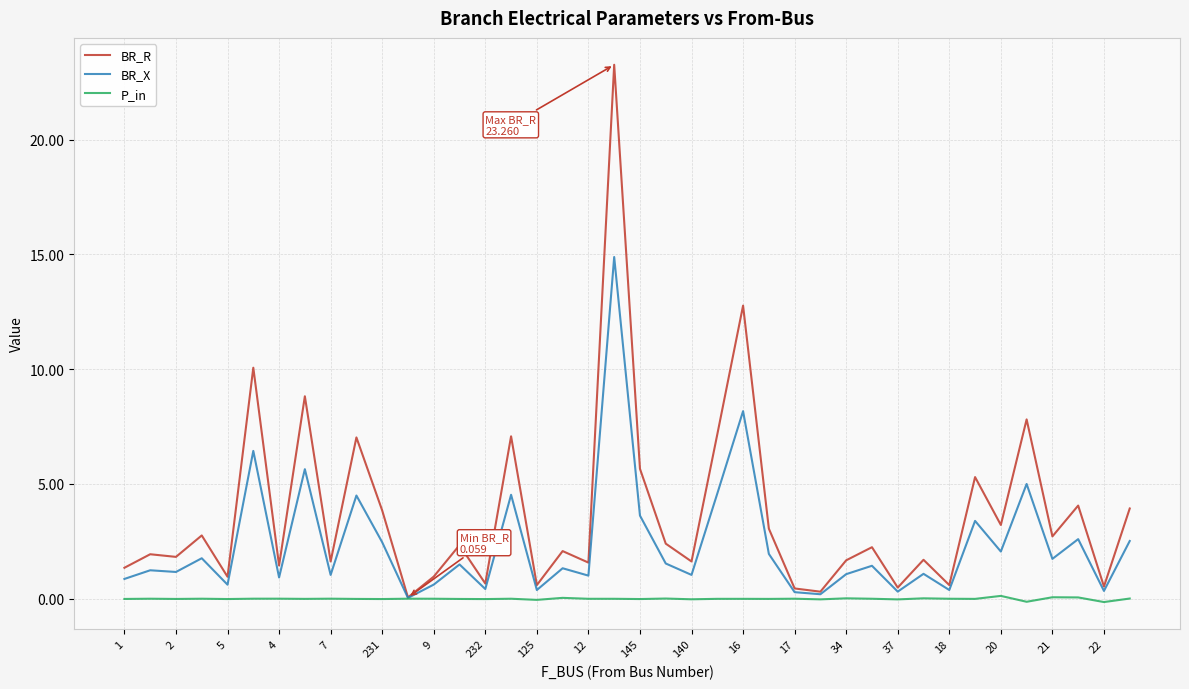

Which series has the largest range (max minus min)?

BR_R